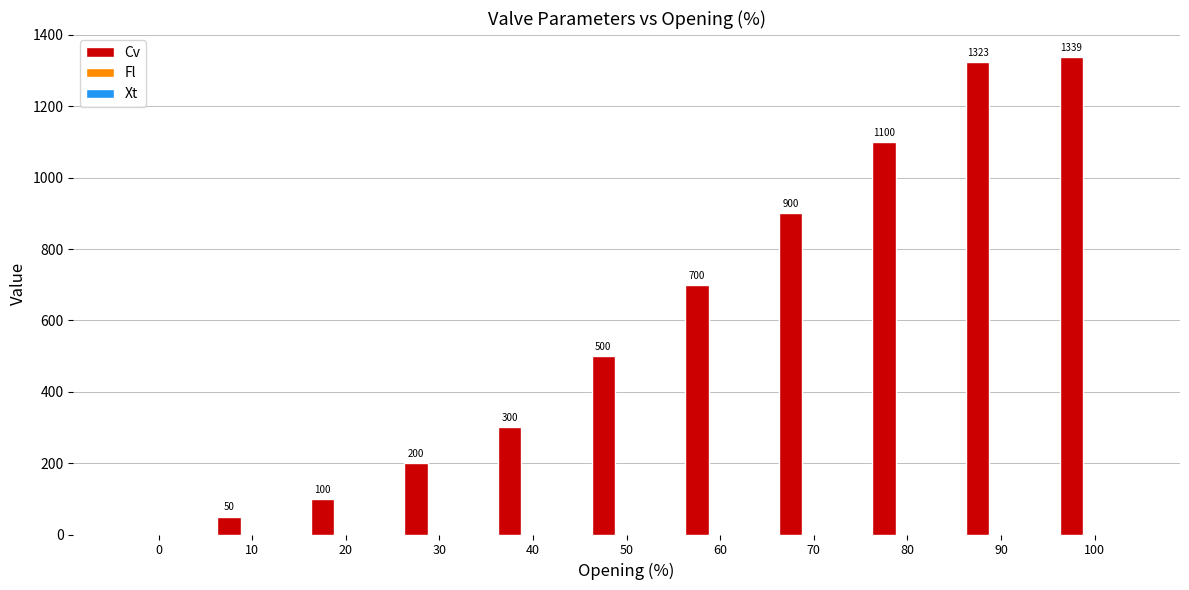

Which series has the largest total across all categories?

Cv